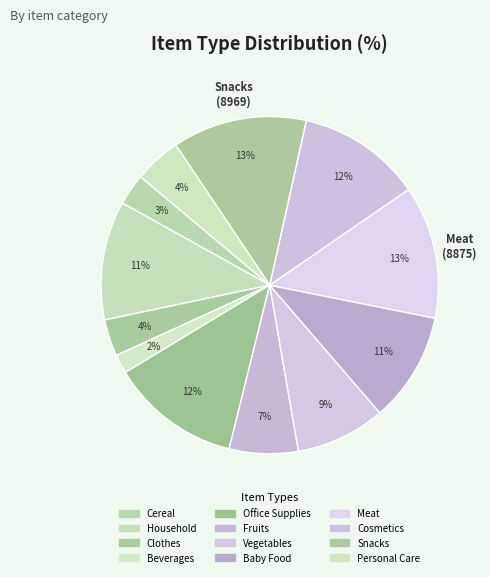

To the nearest percent, what is the difference between the largest and smallest slice percentages?

11%